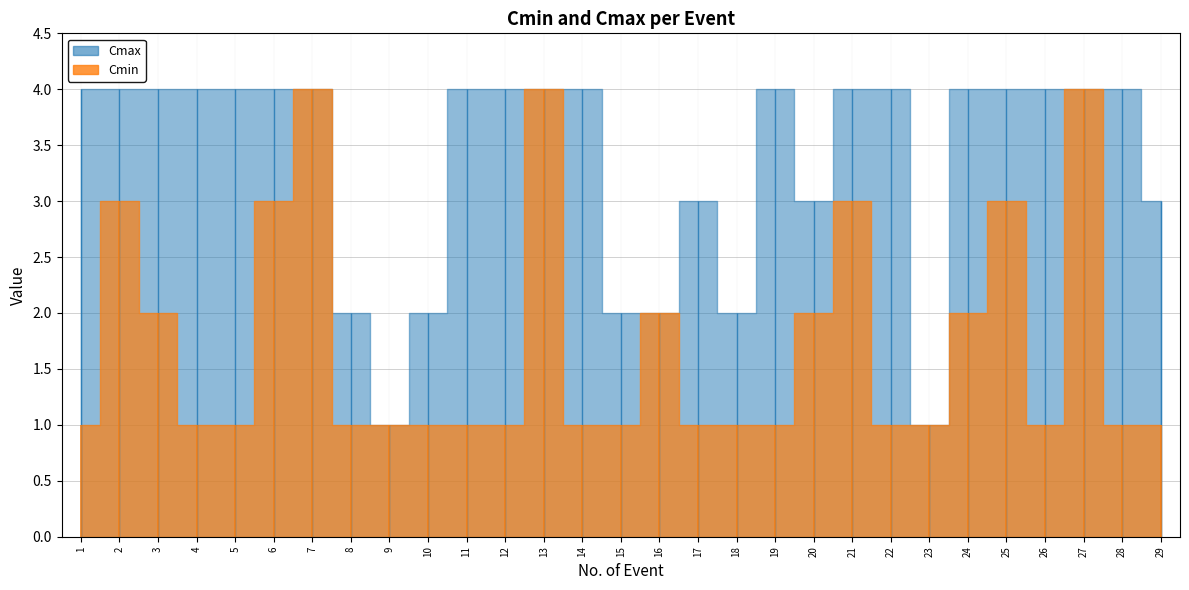

Count the Cmin values in the range 1 to 2.

22